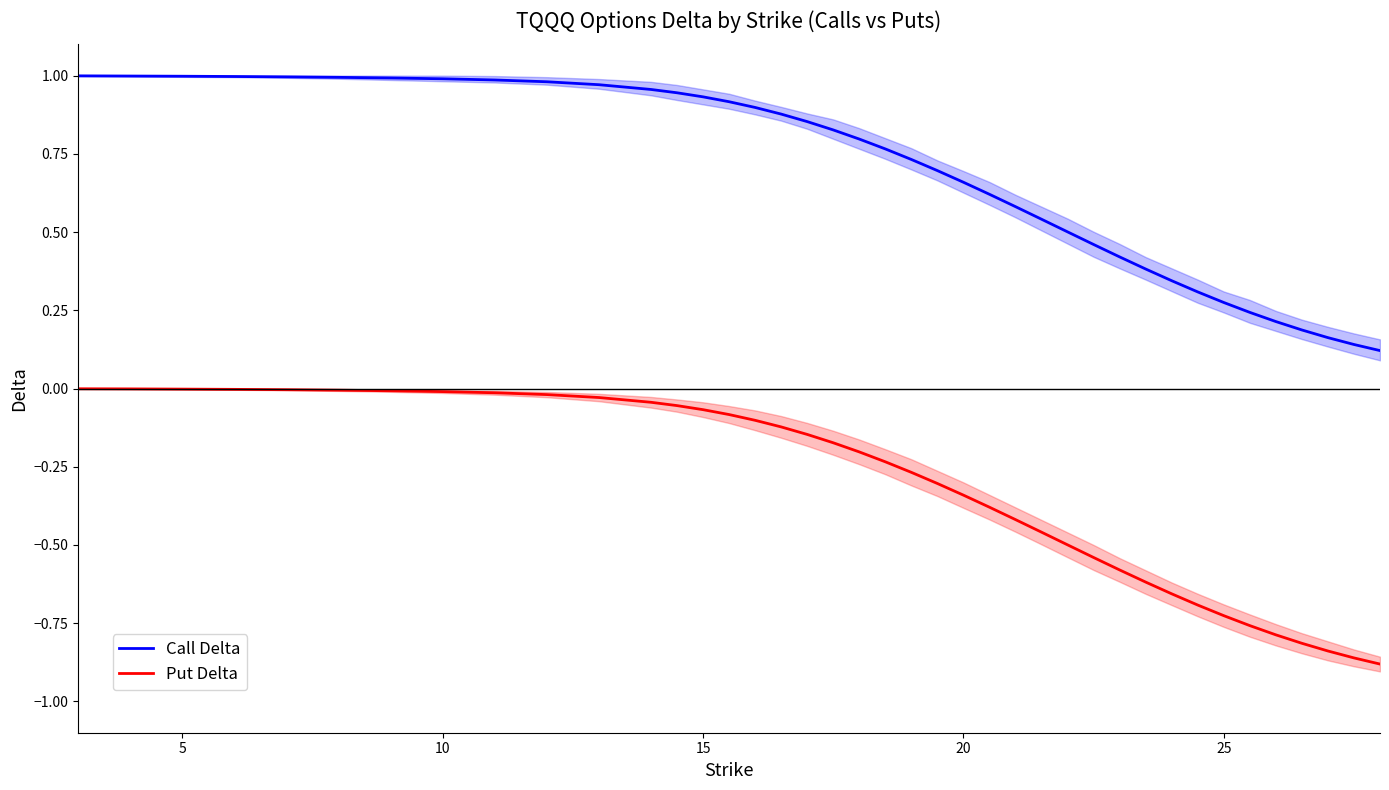

True or false: Call Delta and Put Delta cross at least once.

False